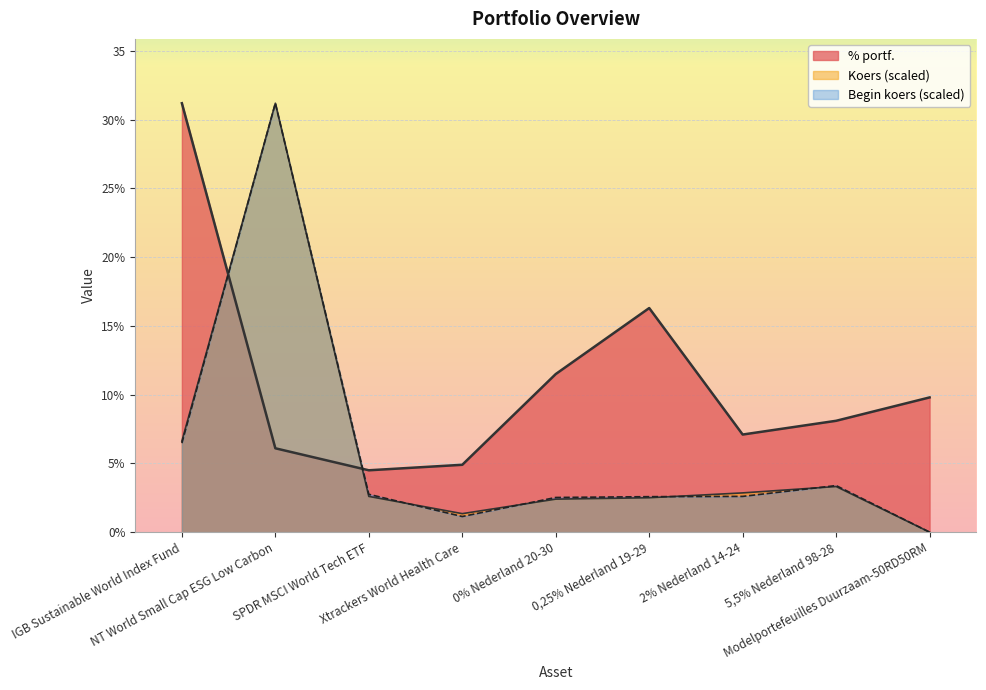

What is the value of the Begin koers point at the 8th from the left?

3.4